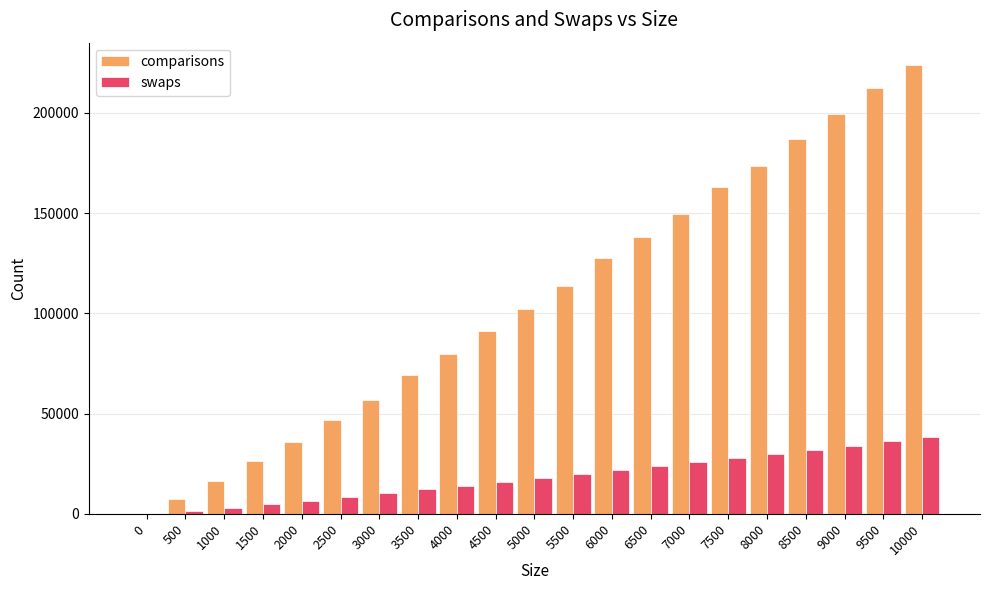

What are all the series names shown in the legend?

comparisons, swaps